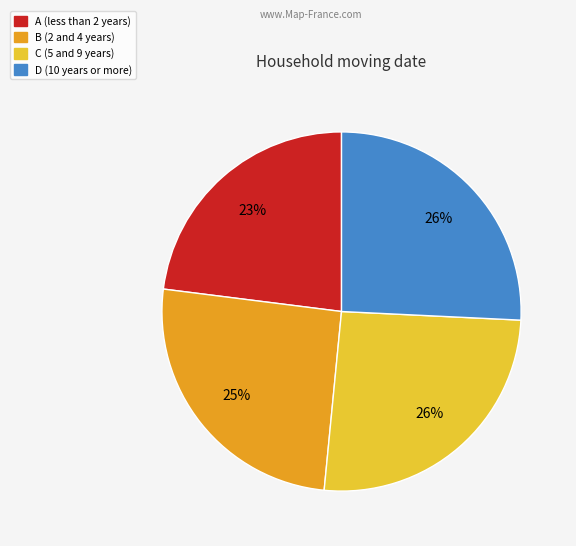

Does any single category account for the majority?

No